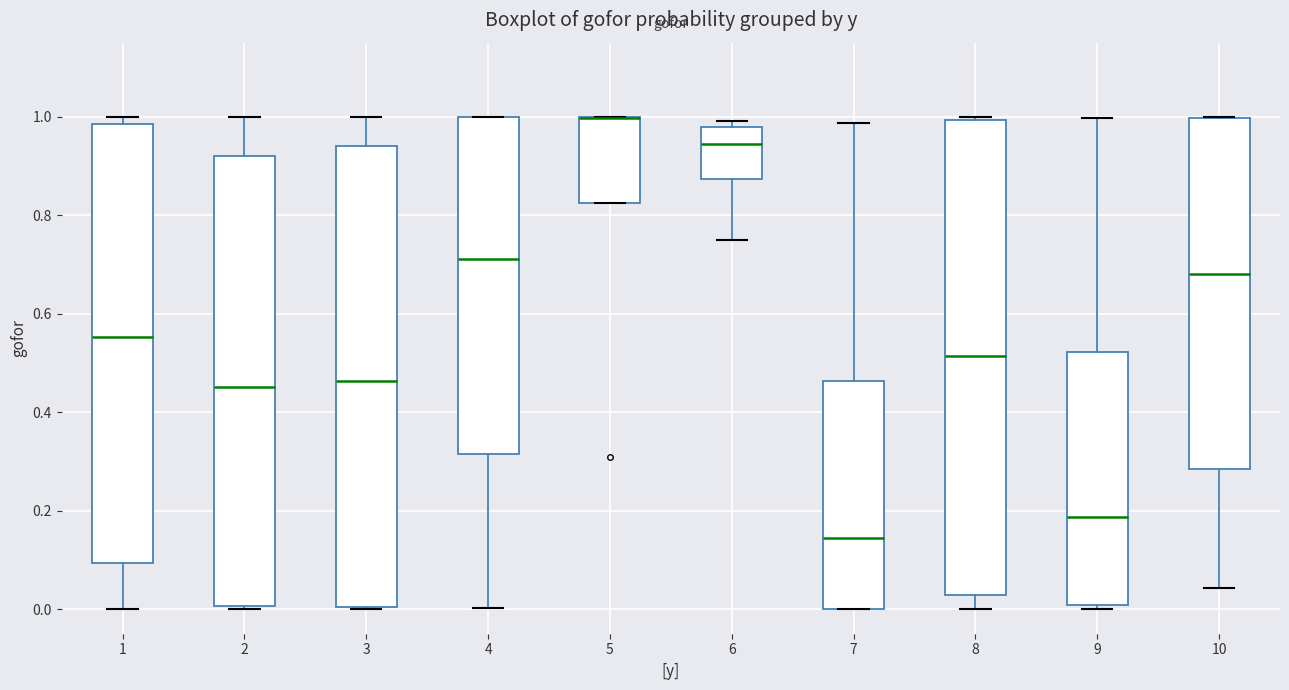

Reading left to right, read every box against the y-axis: the position of its median line, the range the box covers, and the ends of its whiskers. The values are not printed on the chart, so give them approximately, as read against the axis.

1: median 0.56, box 0.10 to 0.98, whiskers 0.00 to 1.00
2: median 0.46, box 0.00 to 0.92, whiskers 0.00 (just below the box's lower edge) to 1.00
3: median 0.46, box 0.00 to 0.94, whiskers 0.00 to 1.00
4: median 0.72, box 0.32 to 1.00, whiskers 0.00 to 1.00
5: median 1.00 (drawn on the box's upper edge), box 0.82 to 1.00, whiskers 0.82 to 1.00
6: median 0.94, box 0.88 to 0.98, whiskers 0.74 to 1.00
7: median 0.14, box 0.00 to 0.46, whiskers 0.00 to 0.98
8: median 0.52, box 0.02 to 1.00, whiskers 0.00 to 1.00 (just above the box's upper edge)
9: median 0.18, box 0.00 to 0.52, whiskers 0.00 (just below the box's lower edge) to 1.00
10: median 0.68, box 0.28 to 1.00, whiskers 0.04 to 1.00